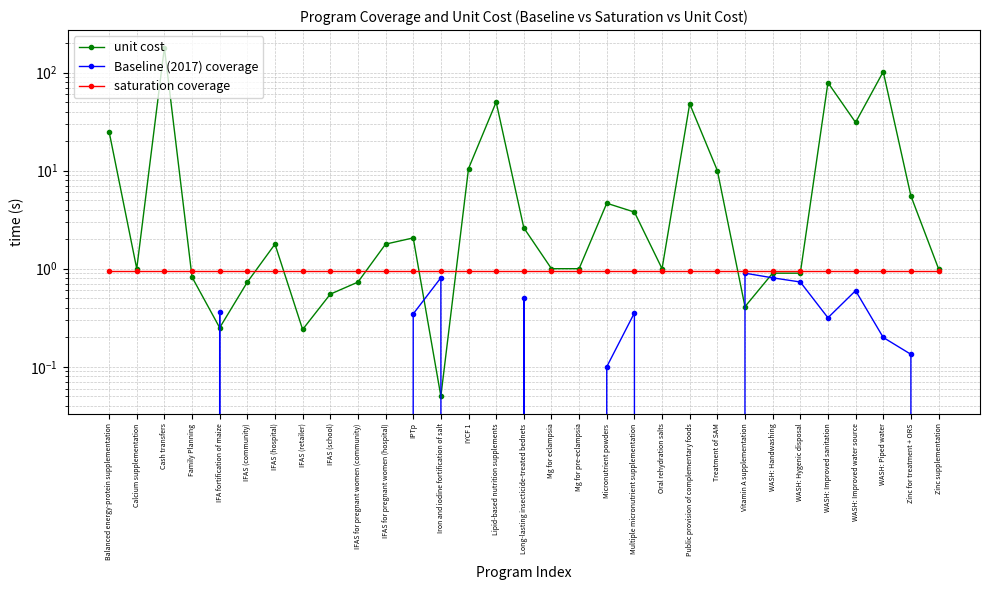

What is the highest value of the saturation coverage series?

0.9